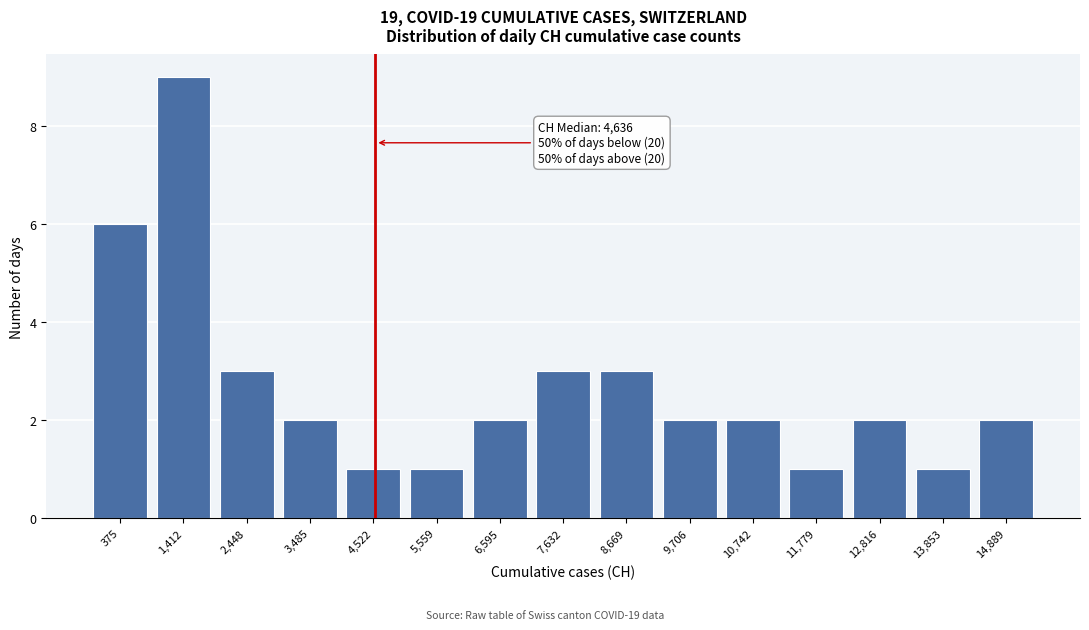

Reading left to right, what are all the values shown in this chart?

375=6	1,412=9	2,448=3	3,485=2	4,522=1	5,559=1	6,595=2	7,632=3	8,669=3	9,706=2	10,742=2	11,779=1	12,816=2	13,853=1	14,889=2